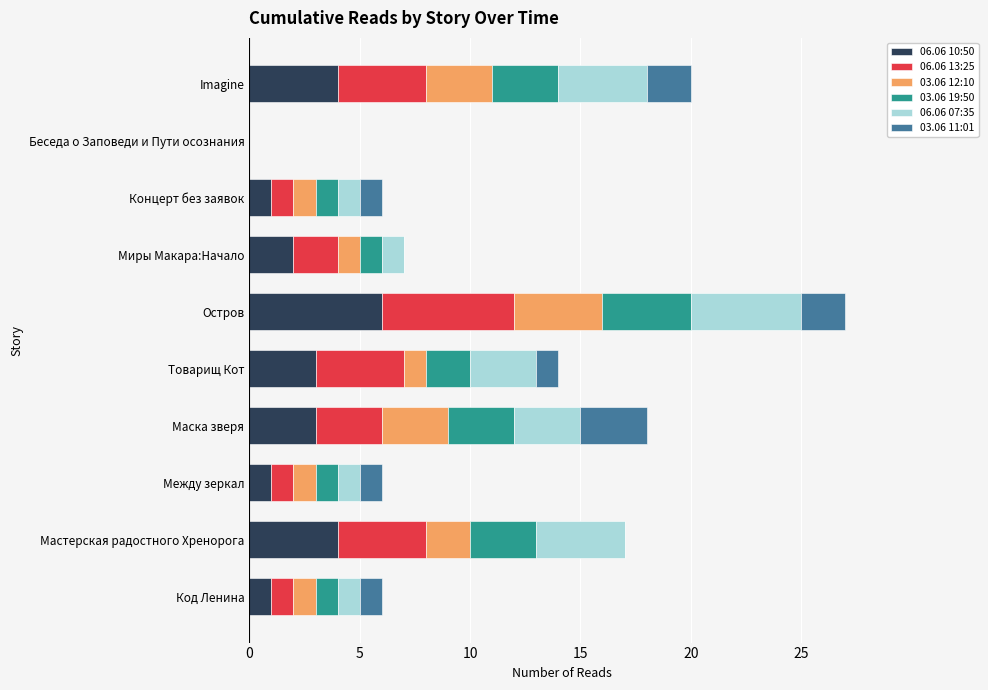

What is the total value across all series at Товарищ Кот?

14